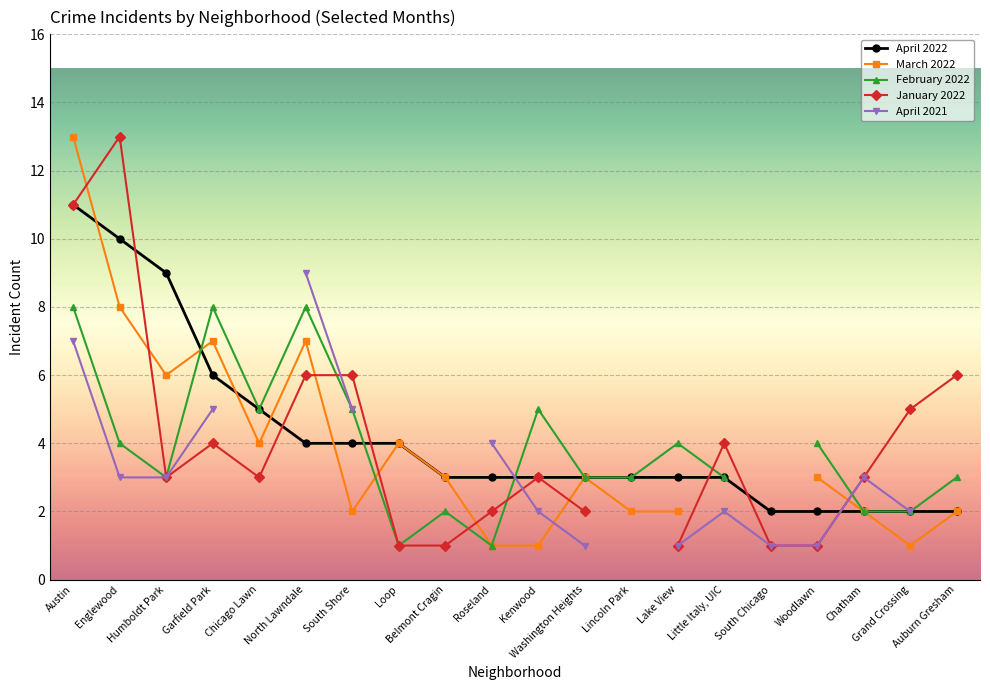

What are all the series names shown in the legend?

April 2022, March 2022, February 2022, January 2022, April 2021